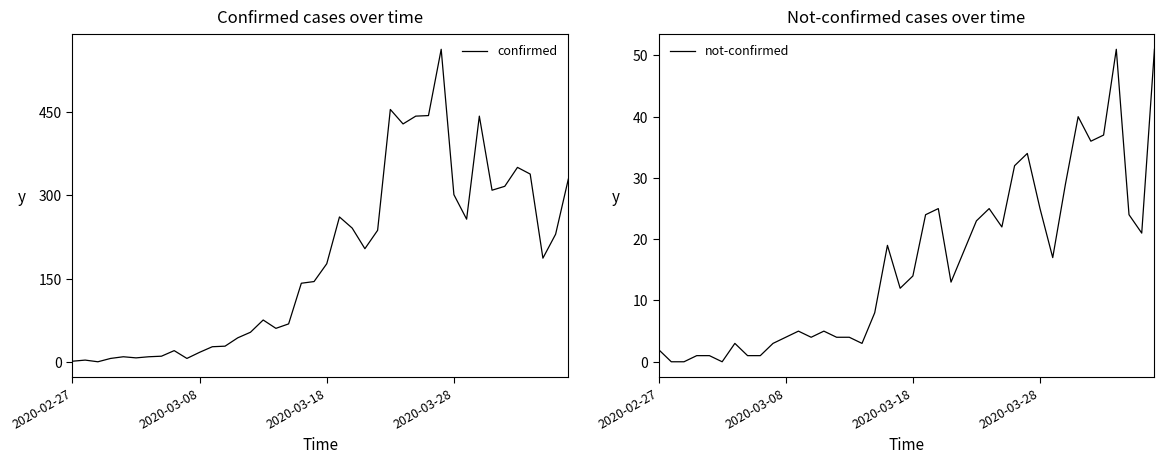

At which category does not-confirmed reach its first local valley?

5